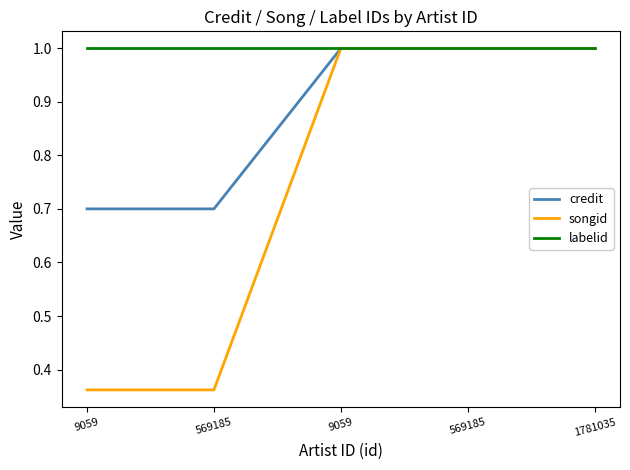

What are all the series names shown in the legend?

credit, songid, labelid